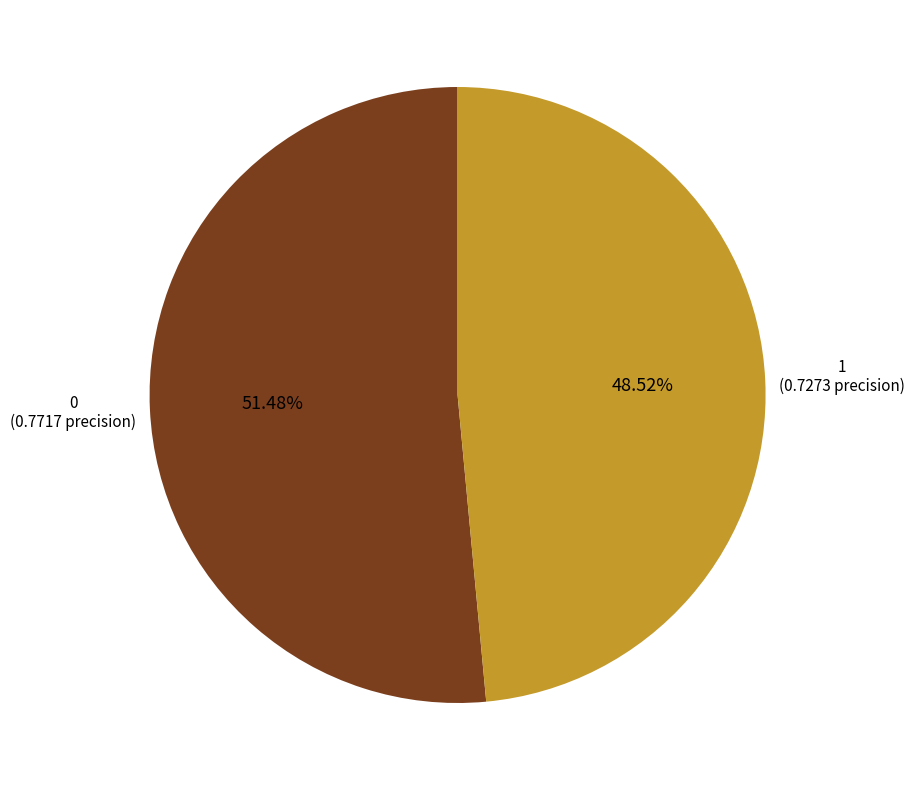

What percentage is NOT represented by 0?

48.5%